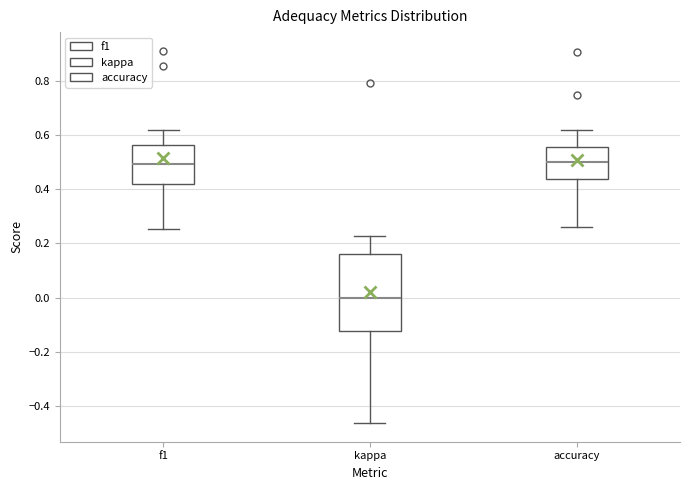

Where is the upper edge of the box for f1 on the y-axis? The values are not printed on the chart, so give them approximately, as read against the axis.

0.56